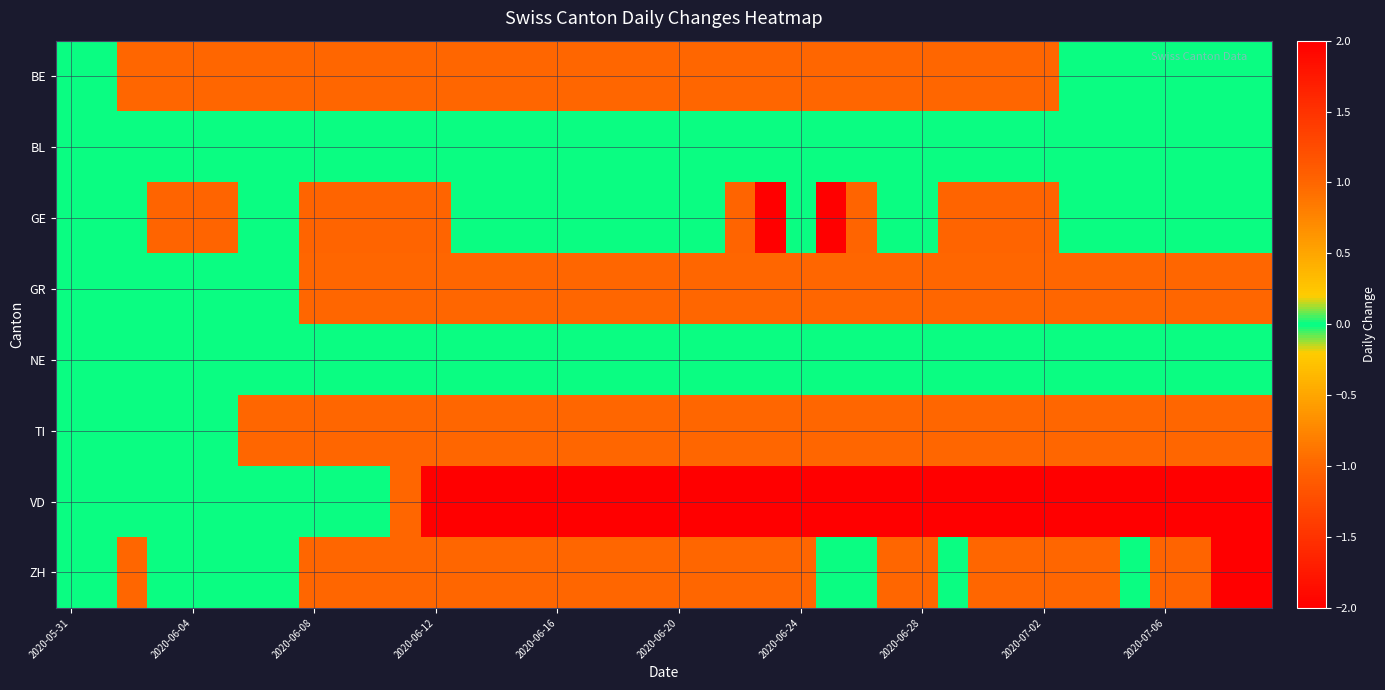

At which category is the sum across all series the highest?

2020-05-31